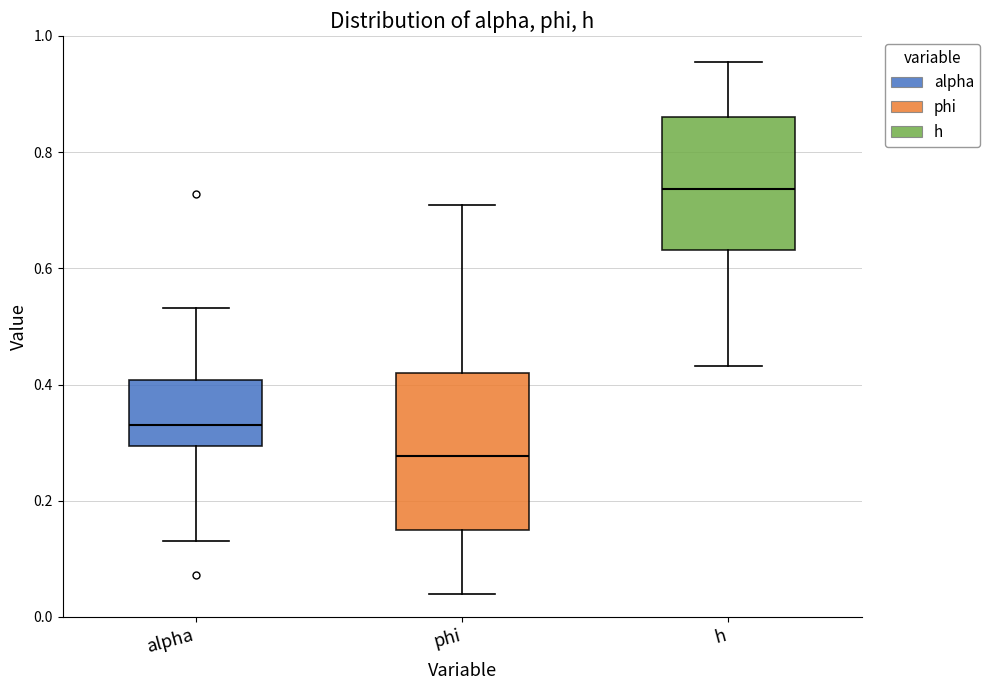

Which box has the highest median line?

h